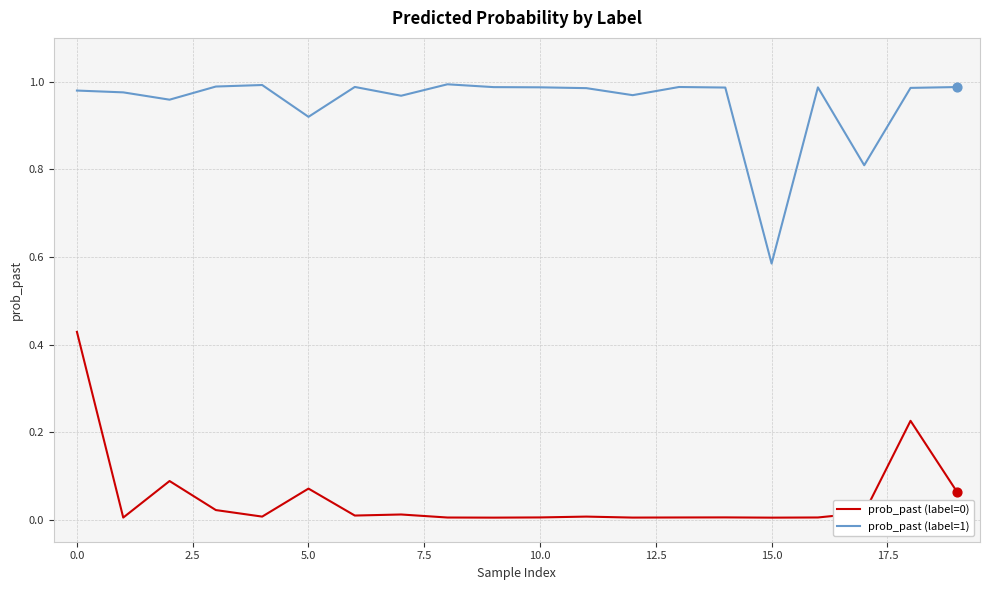

Which series has the largest total across all categories?

prob_past (label=1)